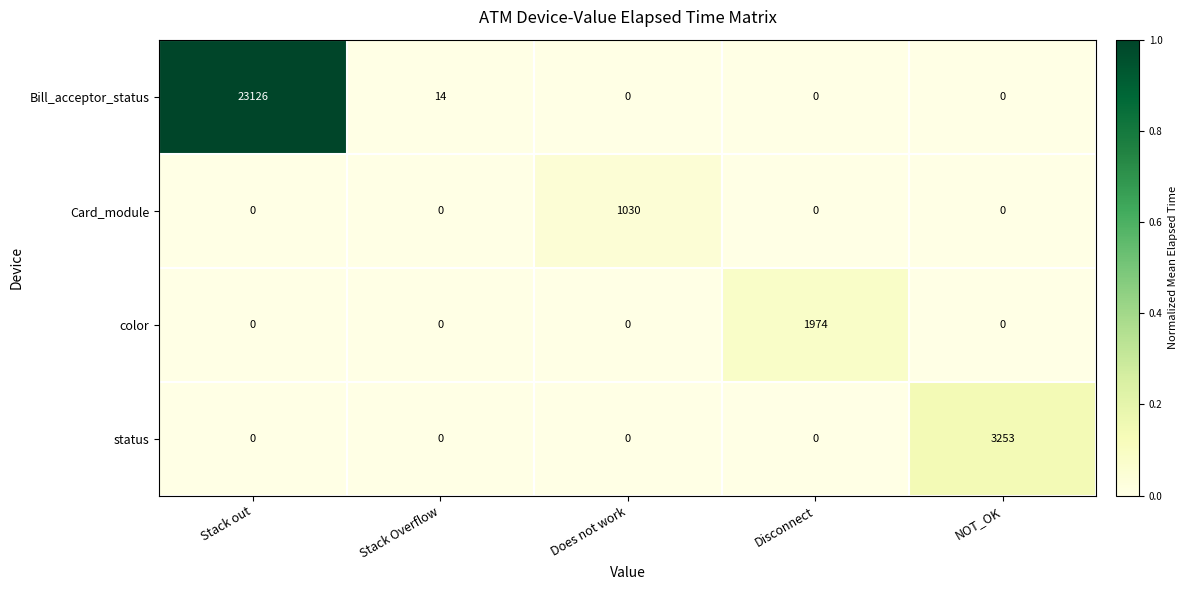

What is the total value across all series at NOT_OK?

3253